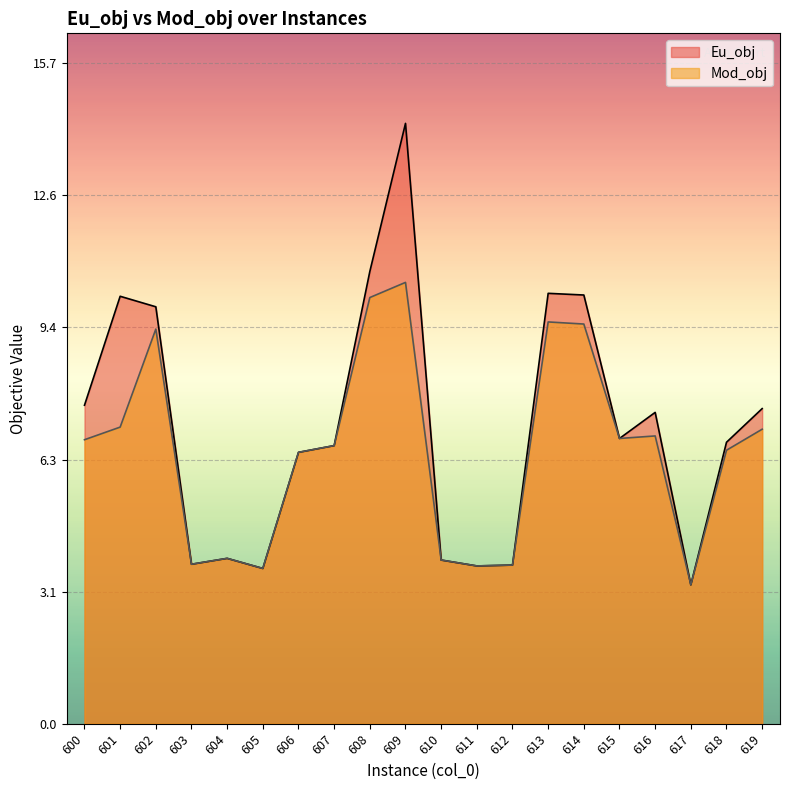

What is the approximate value of Mod_obj at 607?

6.6